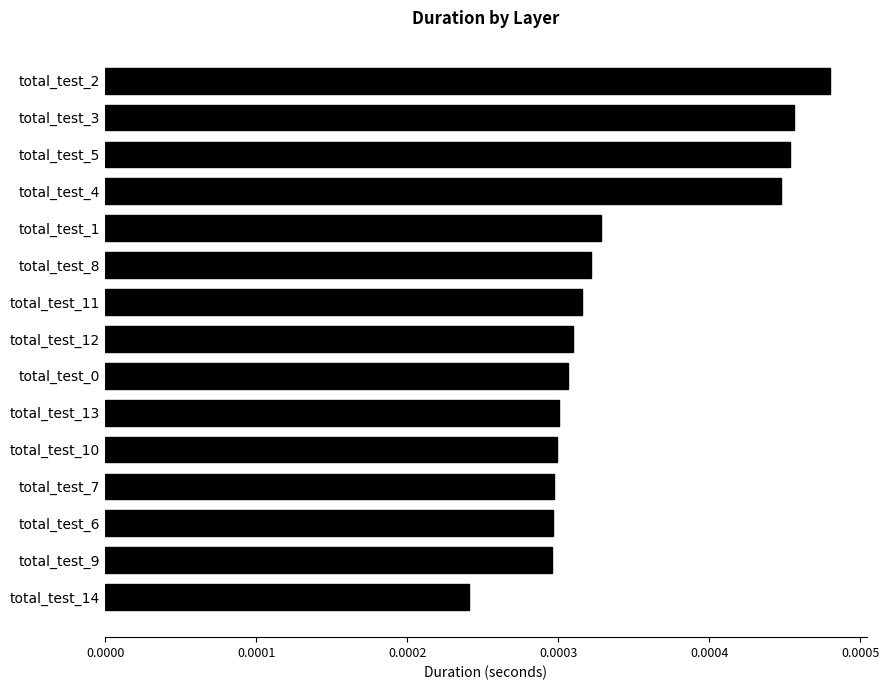

At which label is the value closest to 0?

total_test_14